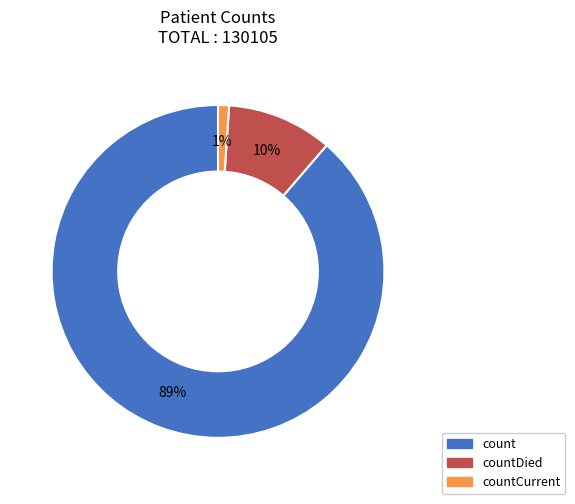

Rank the categories by value from lowest to highest.

countCurrent, countDied, count